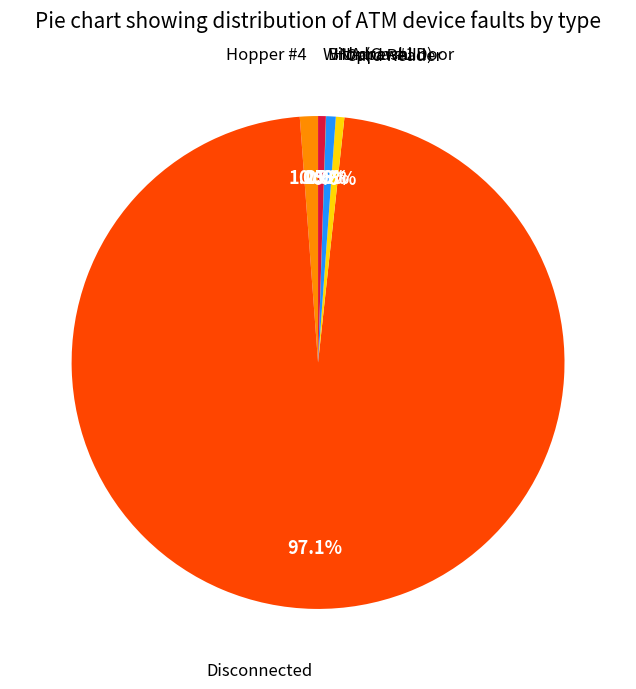

Is there a majority slice in this chart?

Yes